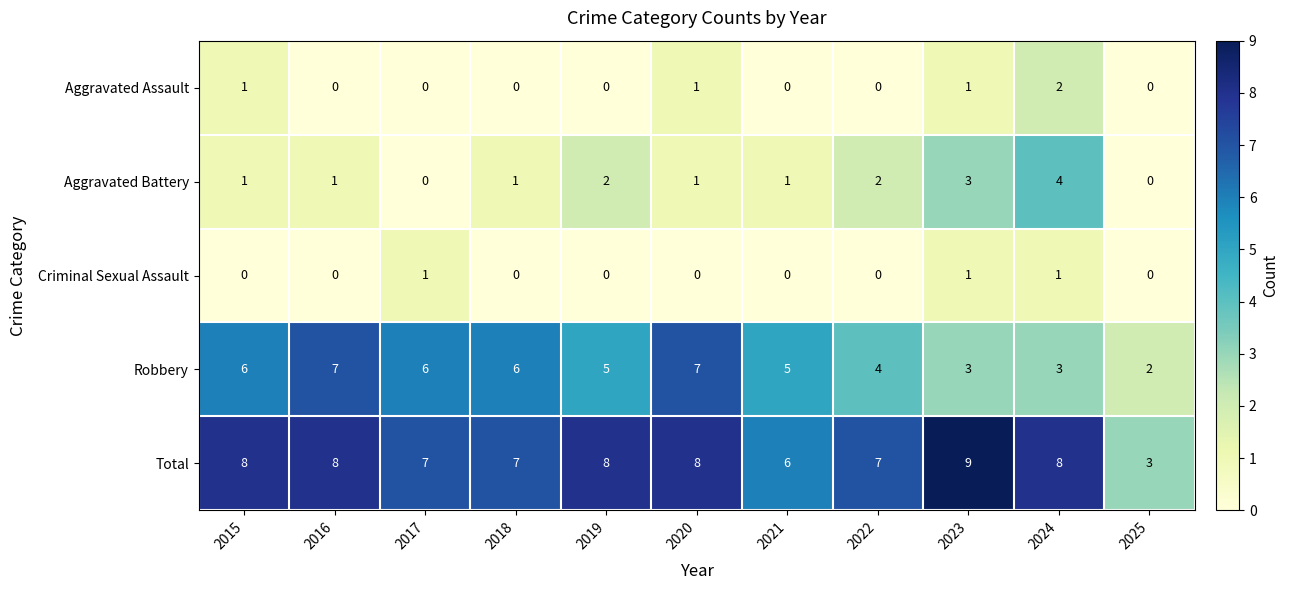

Which series has the widest spread of values?

Total